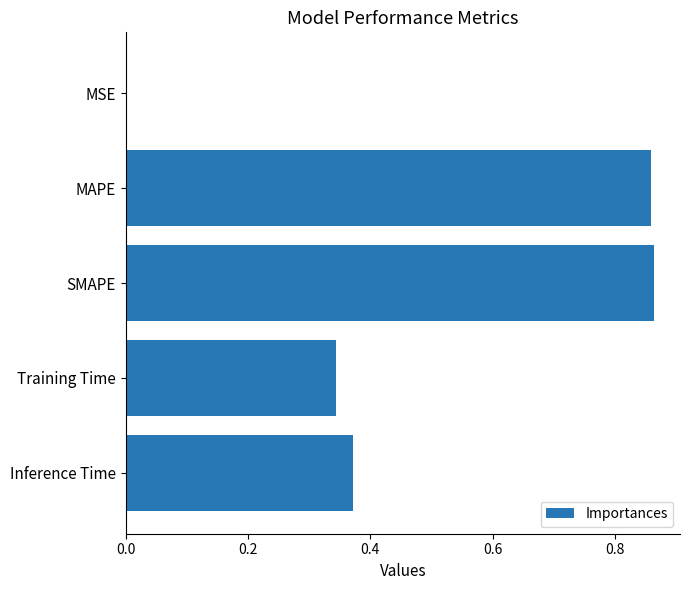

What is the sum of all values?

2.4